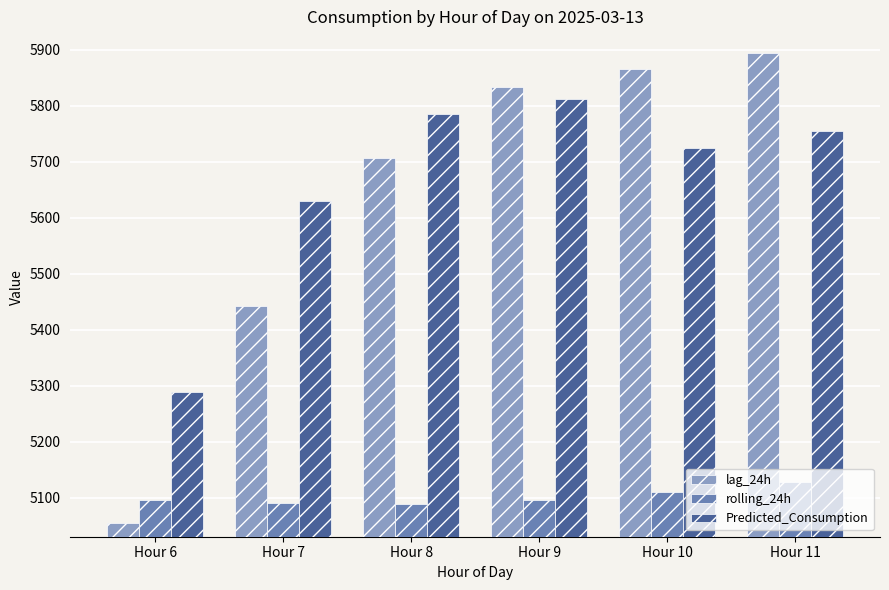

What is the value of the lag_24h bar at the 6th from the left?

5893.5